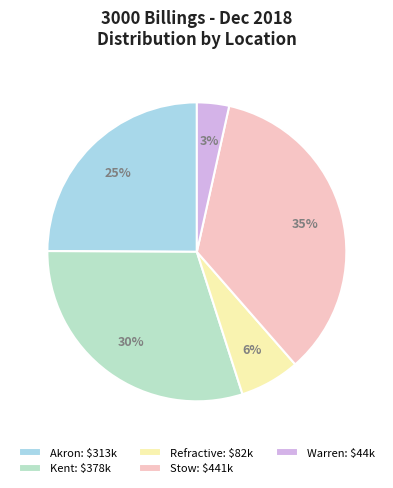

Rank the categories by value from lowest to highest.

Warren, Refractive, Akron, Kent, Stow